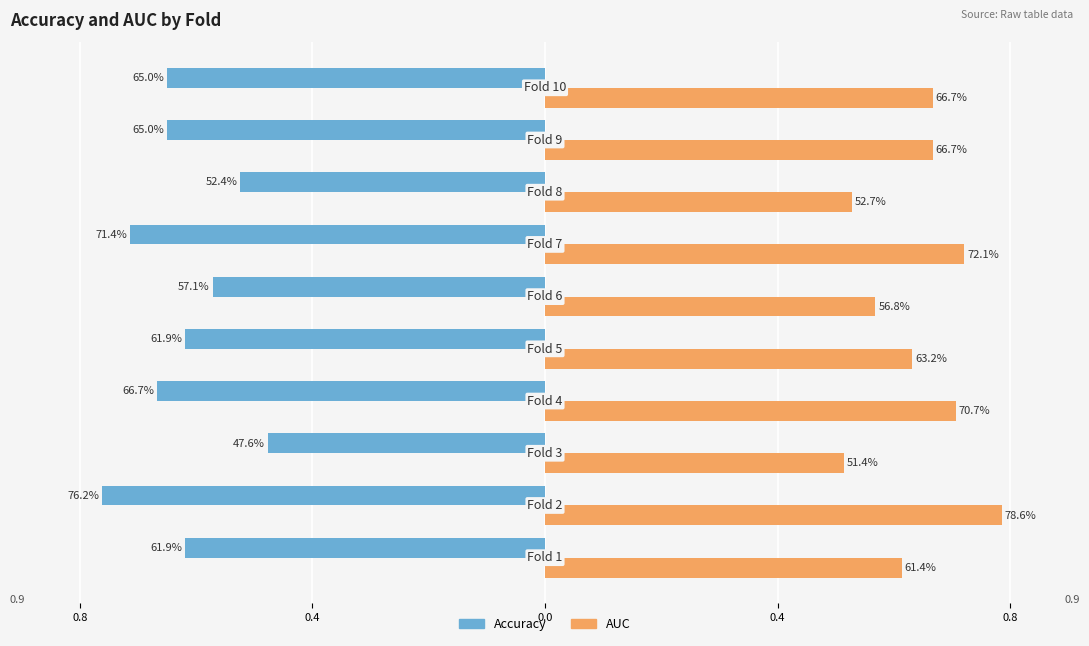

What are all the series names shown in the legend?

Accuracy, AUC